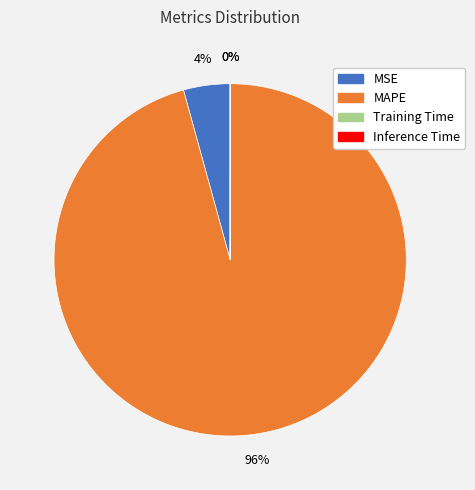

Is it true that MAPE is 82% of the pie?

False